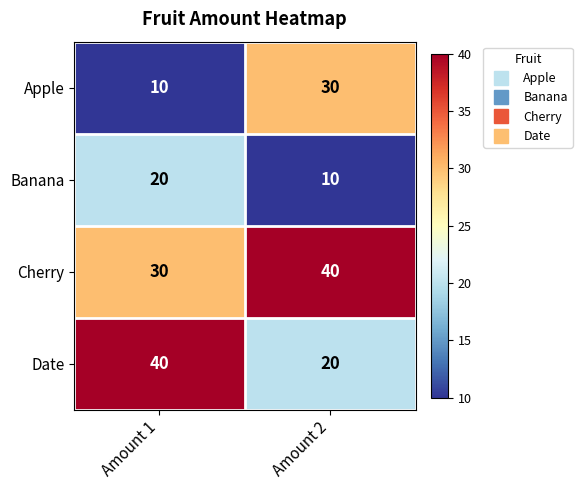

What is the approximate value of Apple at Amount 1, to the nearest 10?

10